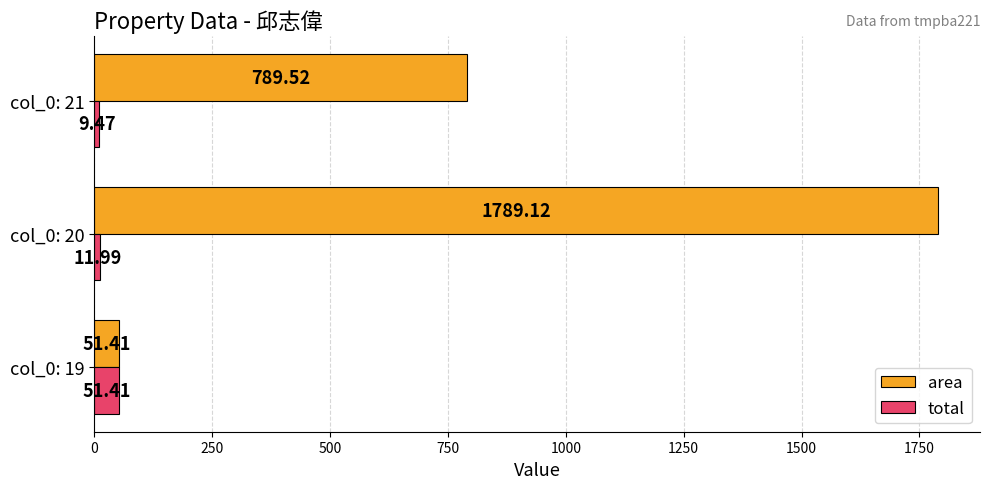

What is the minimum value for area?

51.4